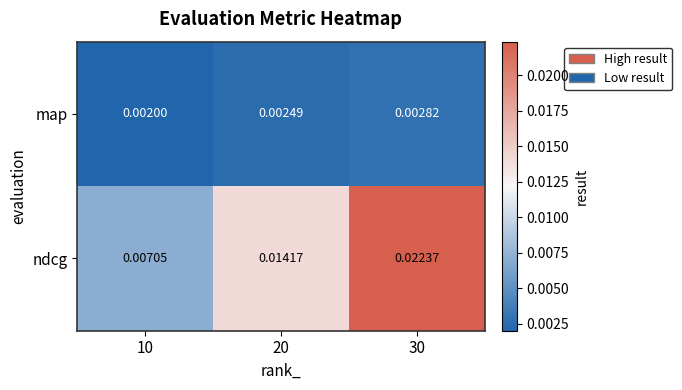

Which series has the largest range (max minus min)?

ndcg